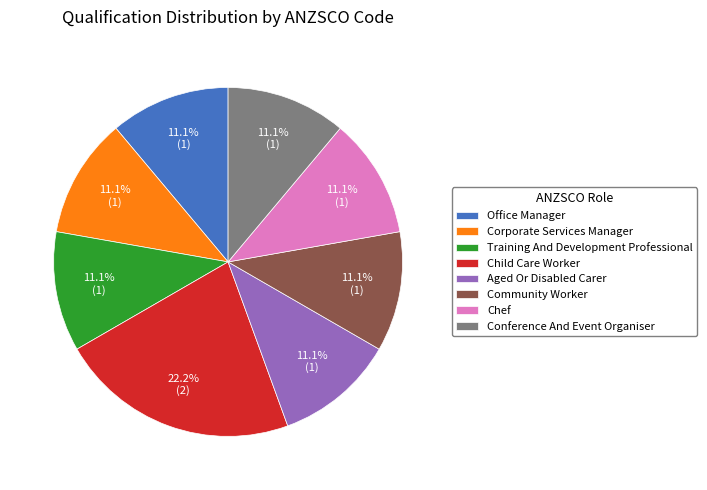

Which category has the biggest portion of the pie?

Child Care Worker